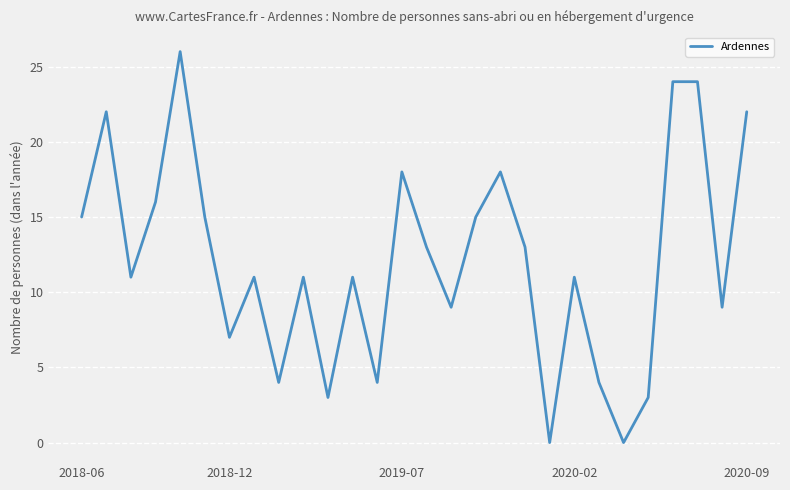

What is the difference between the maximum and minimum values?

26